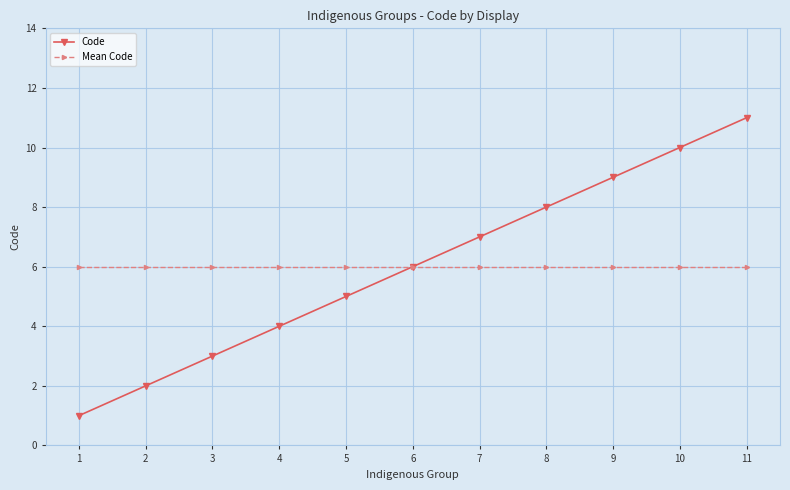

At which label does Code reach its minimum?

1